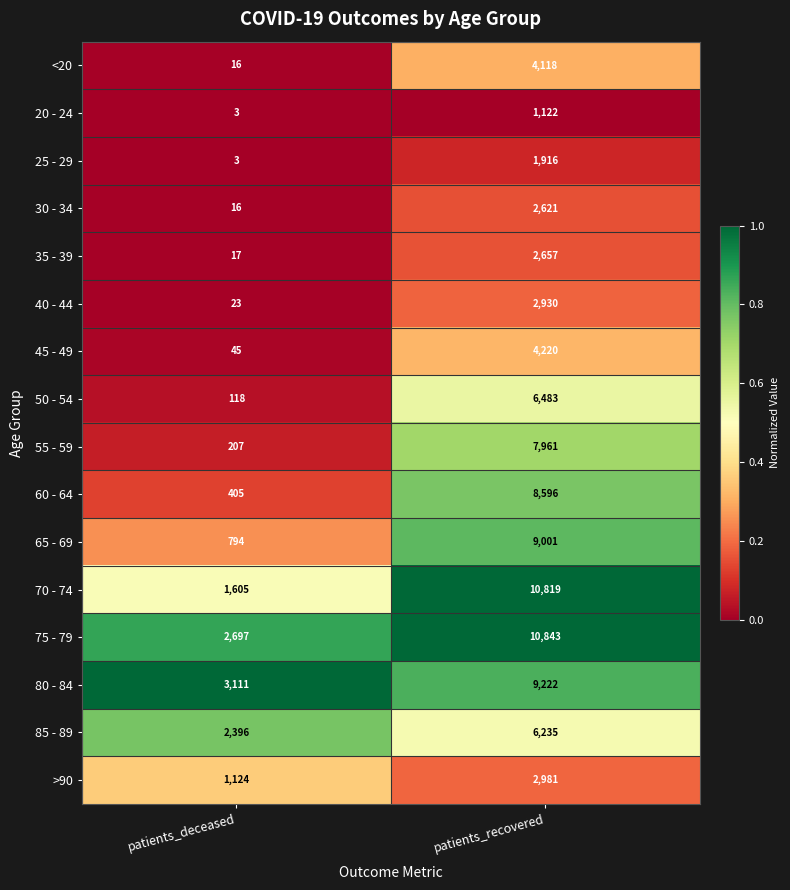

Which series has the widest spread of values?

70 - 74